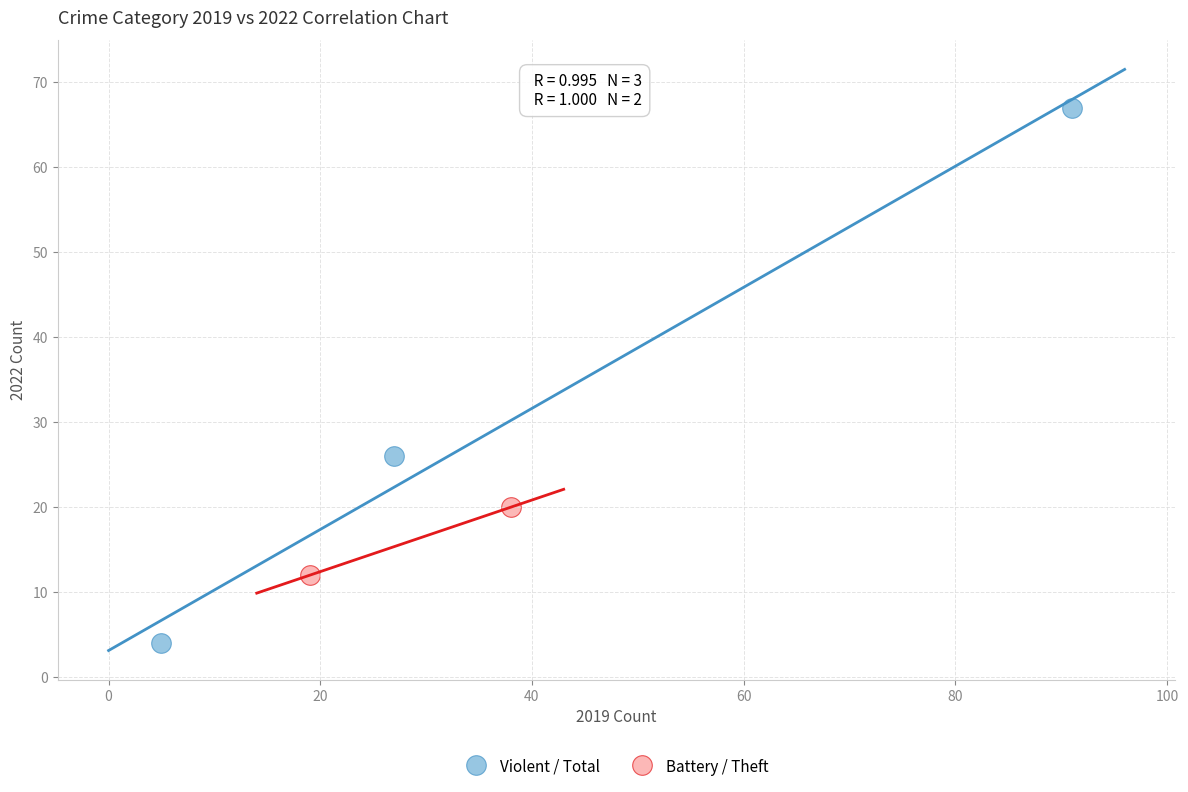

Which series contains the highest Y value?

Violent / Total